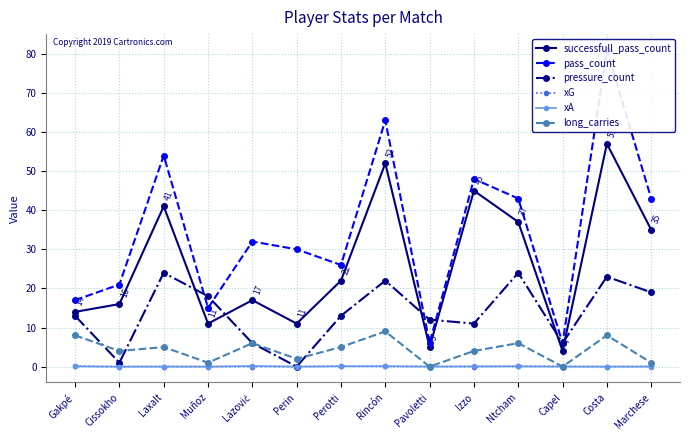

True or false: pass_count and successfull_pass_count intersect in this chart.

False